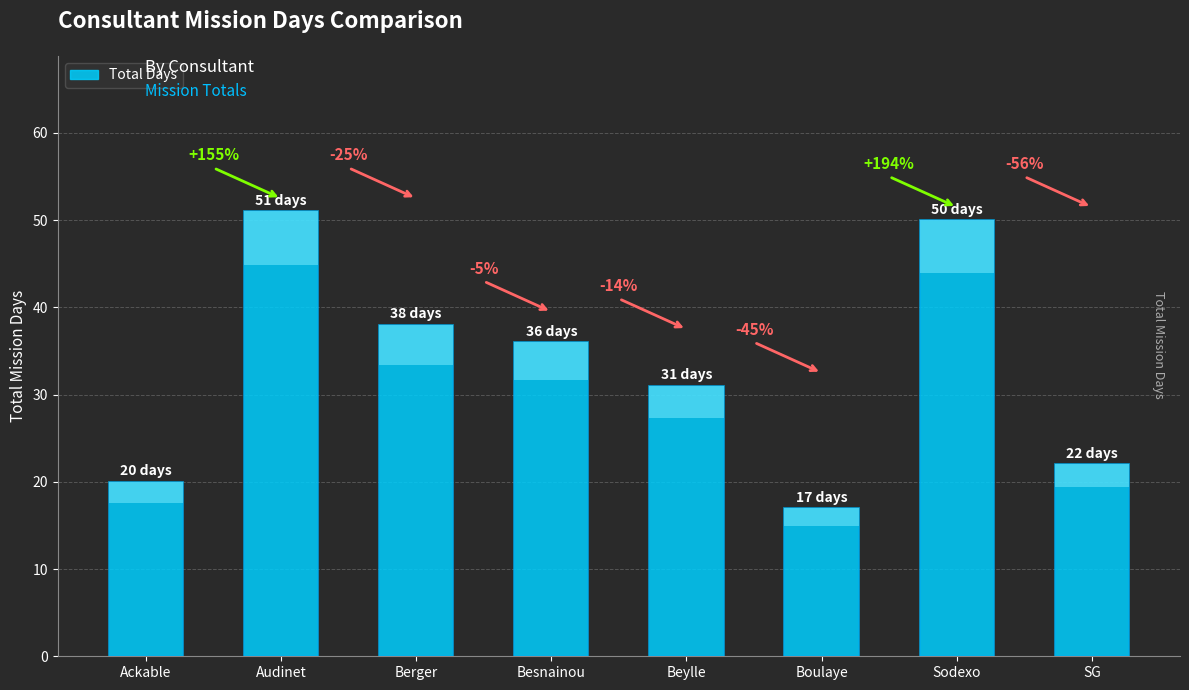

What is the difference between the maximum and second lowest values?

31